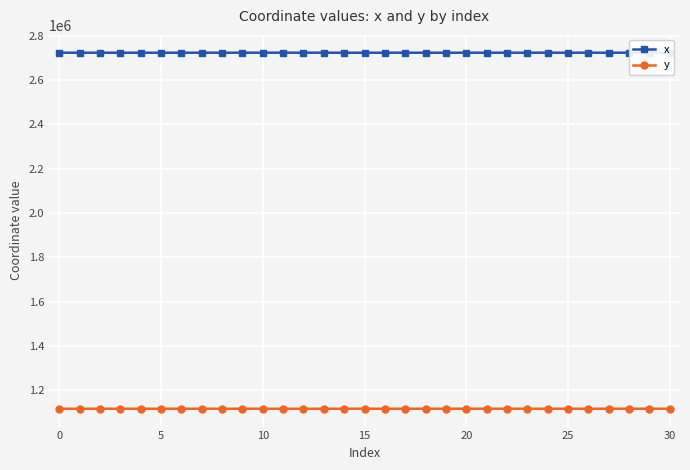

What is the minimum value for y?

1117437.4